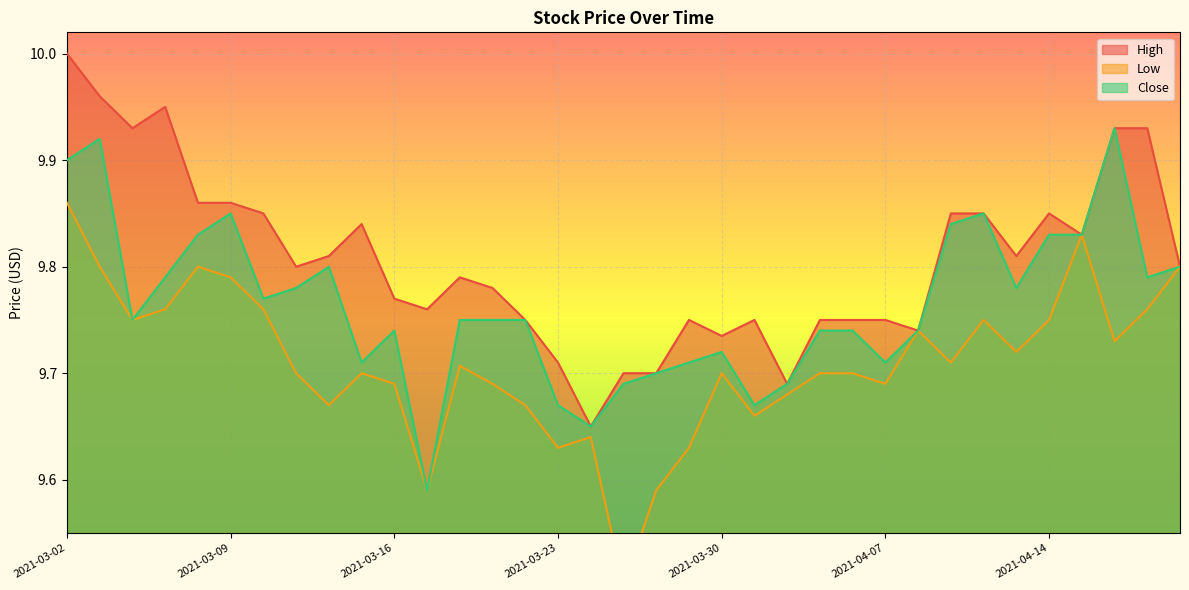

What is the label of the 27th point from the right?

2021-03-12